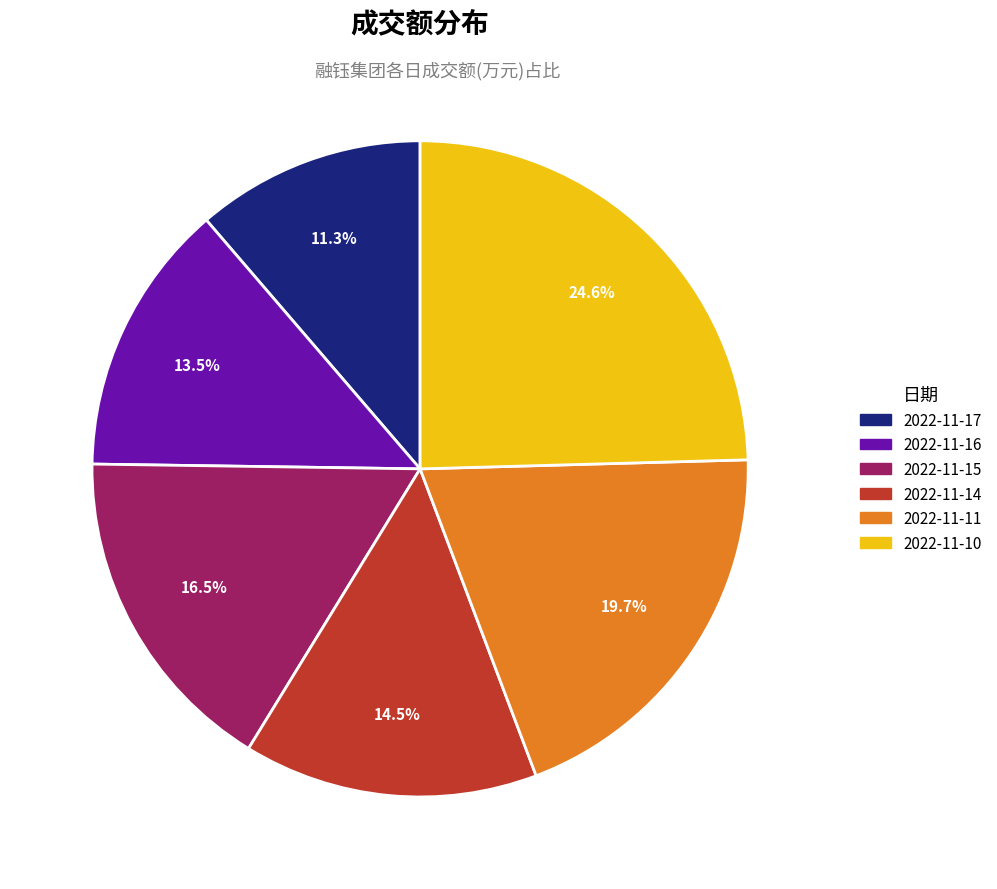

What percentage is NOT represented by 2022-11-15?

83.5%